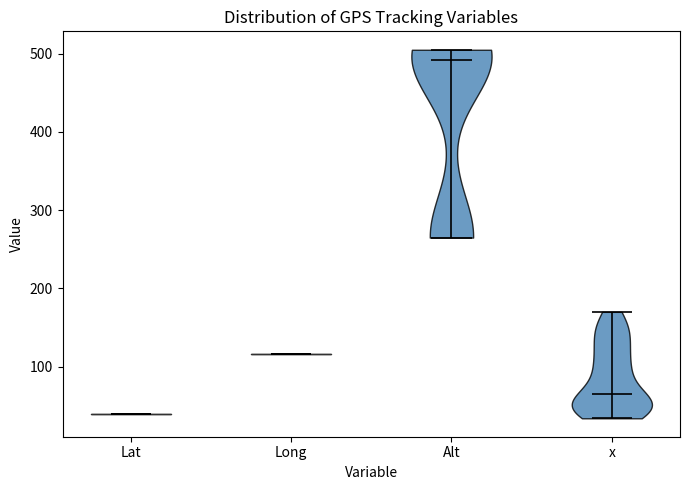

What is the highest point the violin for Lat reaches on the y-axis? The values are not printed on the chart, so give them approximately, as read against the axis.

40